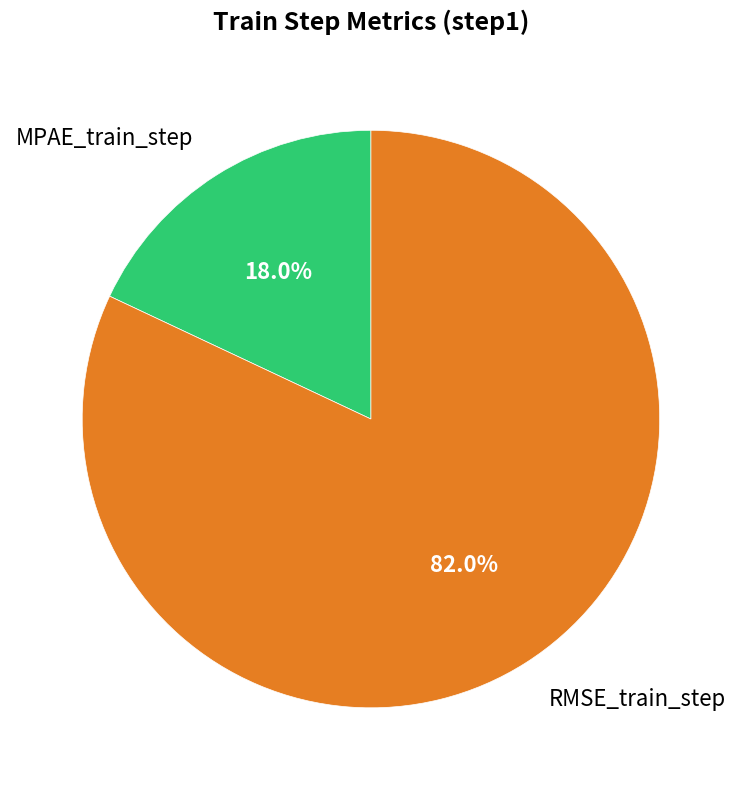

To the nearest percent, what is the difference between the MPAE_train_step and RMSE_train_step slice percentages?

64%